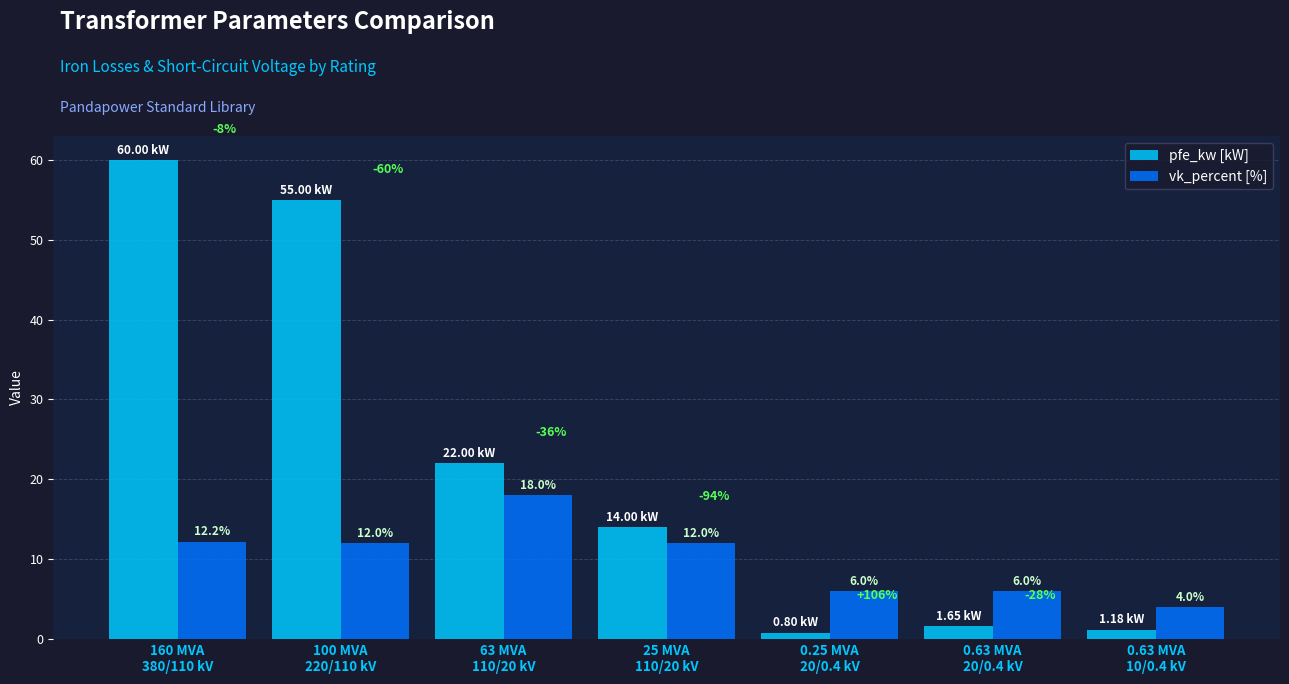

How many series are shown in this chart?

2